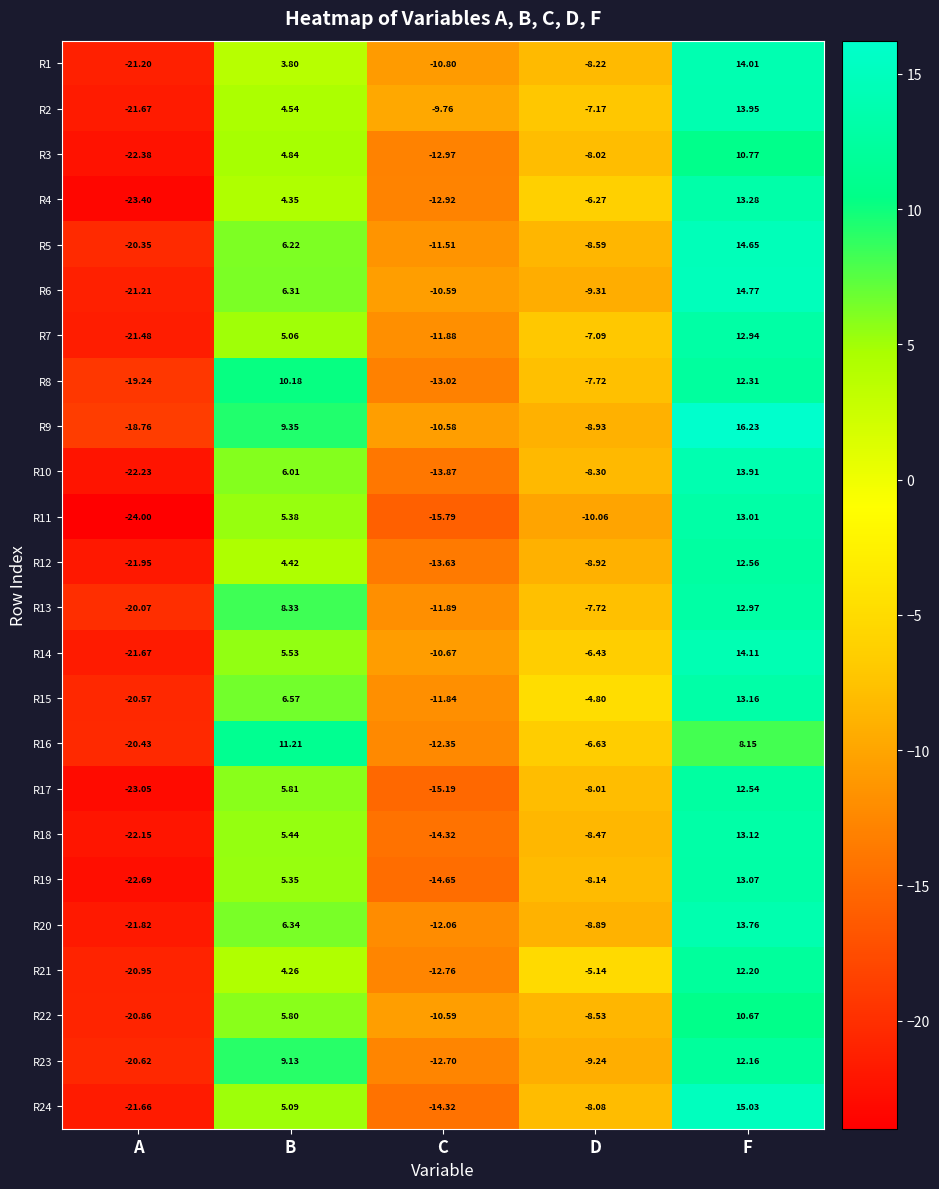

At which label is R22 closest to -5?

D